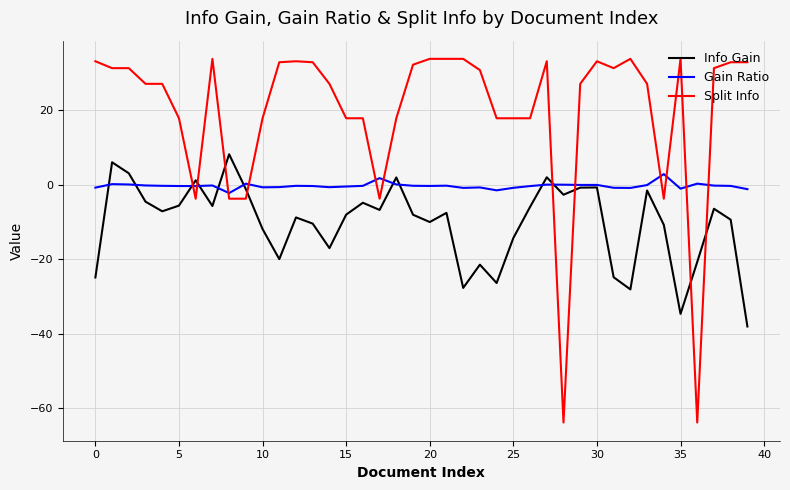

Which series ends up on top after the final intersection of Info Gain and Gain Ratio?

Gain Ratio